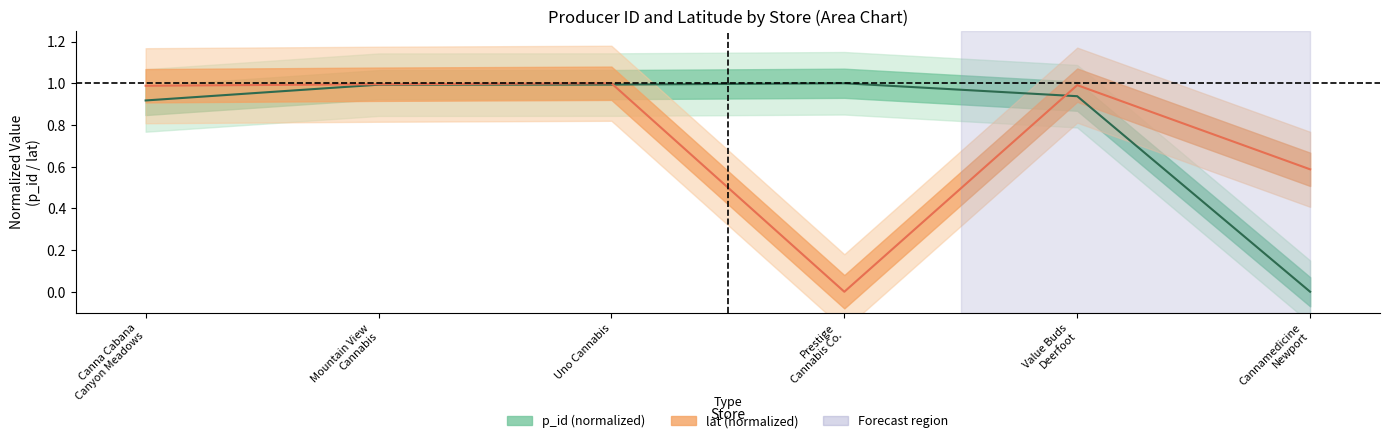

What is the difference between the highest and lowest values at Cannamedicine Newport?

0.6